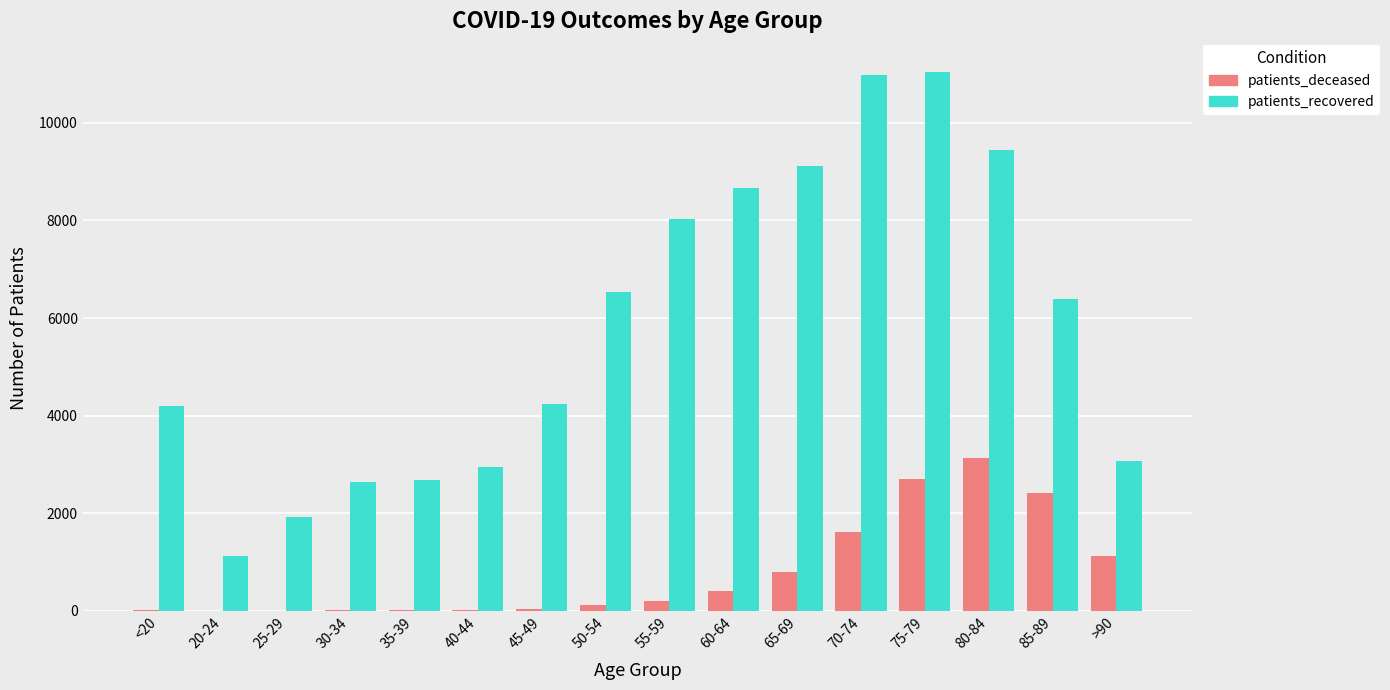

Where does the patients_recovered series first go above 6389?

50-54